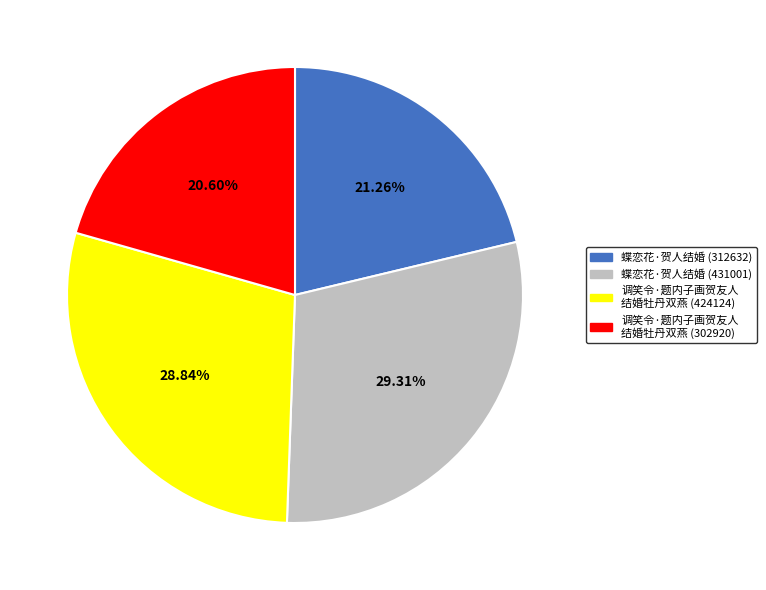

Is there any slice that represents more than half of the pie?

No